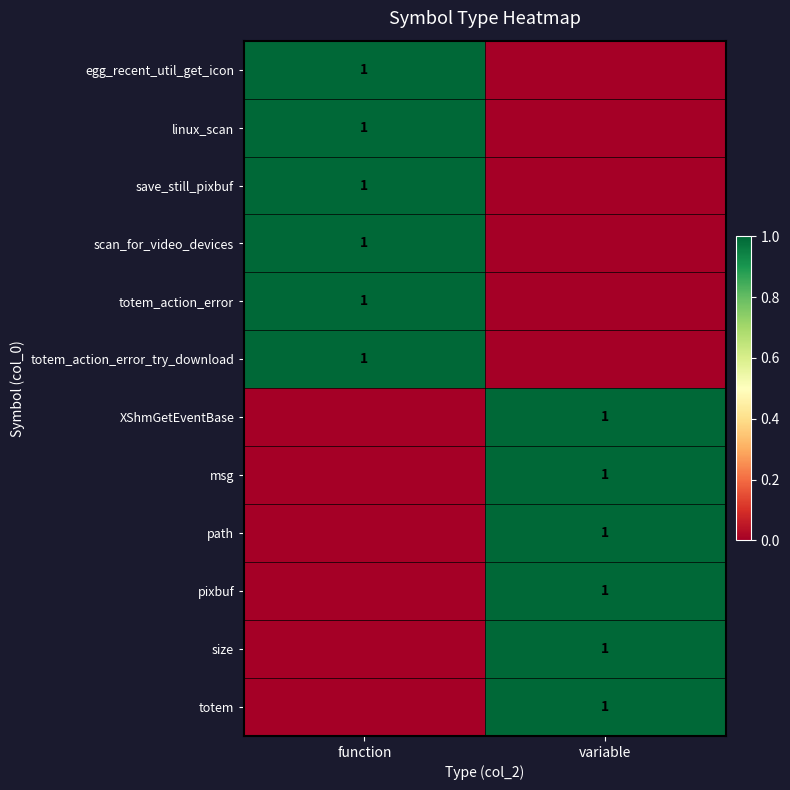

The scan_for_video_devices series shows 2 at function. True or false?

False